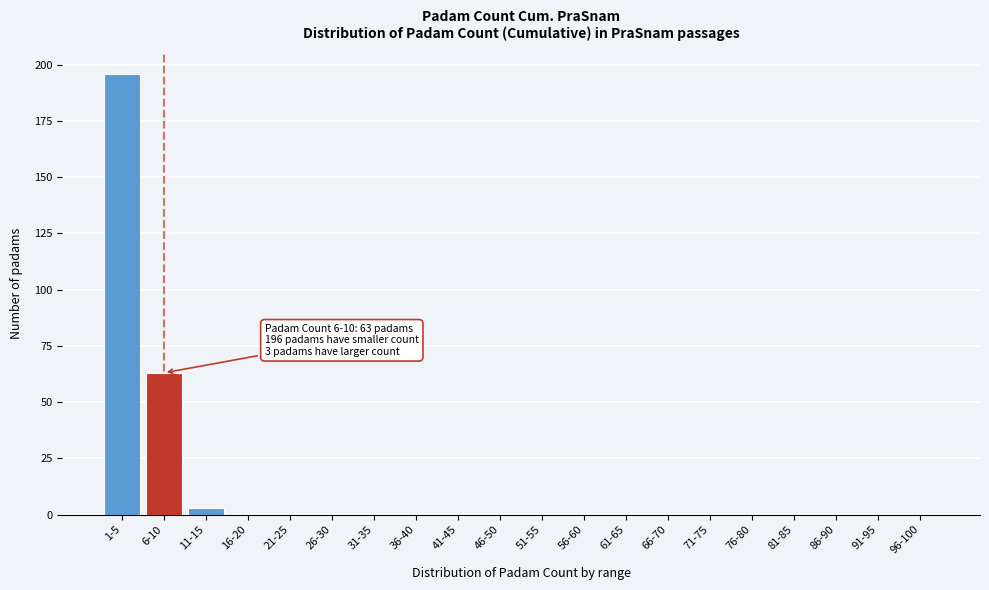

Reading right to left, transcribe all the data shown in this chart.

96-100=0	91-95=0	86-90=0	81-85=0	76-80=0	71-75=0	66-70=0	61-65=0	56-60=0	51-55=0	46-50=0	41-45=0	36-40=0	31-35=0	26-30=0	21-25=0	16-20=0	11-15=3	6-10=63	1-5=196